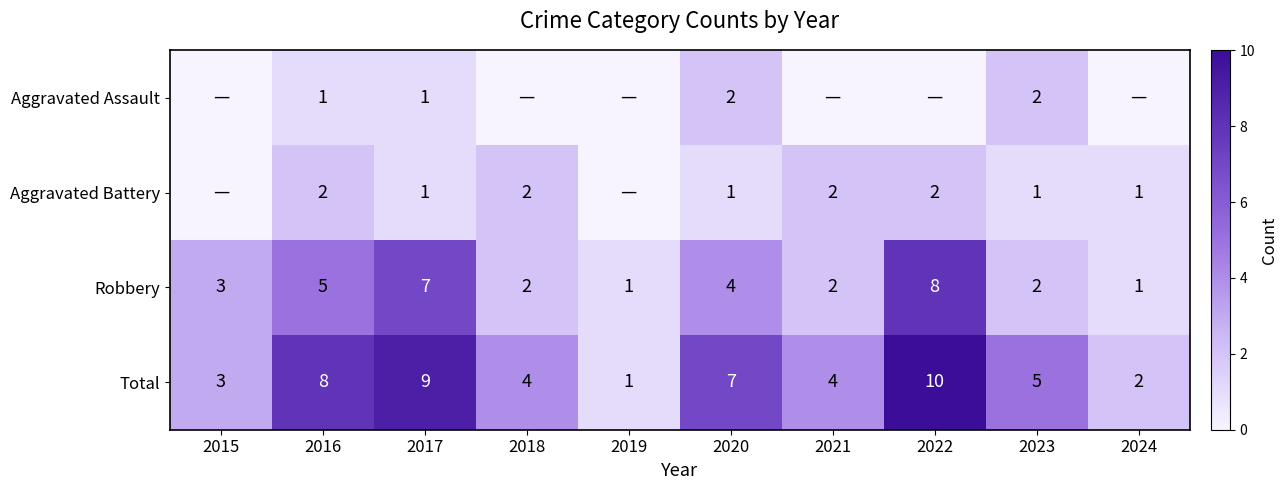

Is the value of Total at 2023 greater than the value of Aggravated Battery at 2024?

Yes